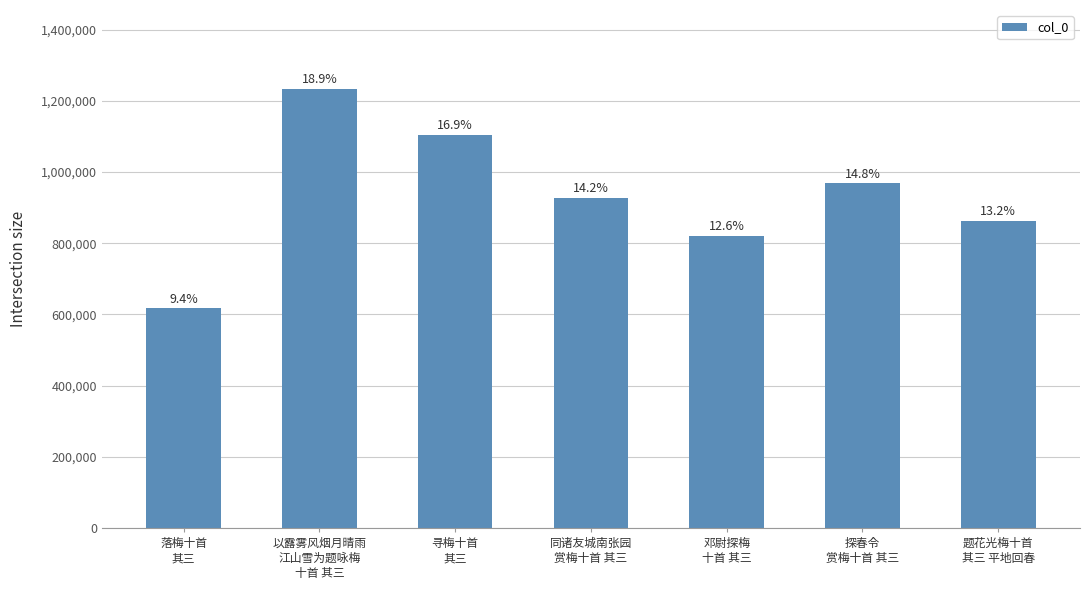

Rank the categories by value from lowest to highest.

落梅十首
其三, 邓尉探梅
十首 其三, 题花光梅十首
其三 平地回春, 同诸友城南张园
赏梅十首 其三, 探春令
赏梅十首 其三, 寻梅十首
其三, 以露雾风烟月晴雨
江山雪为题咏梅
十首 其三